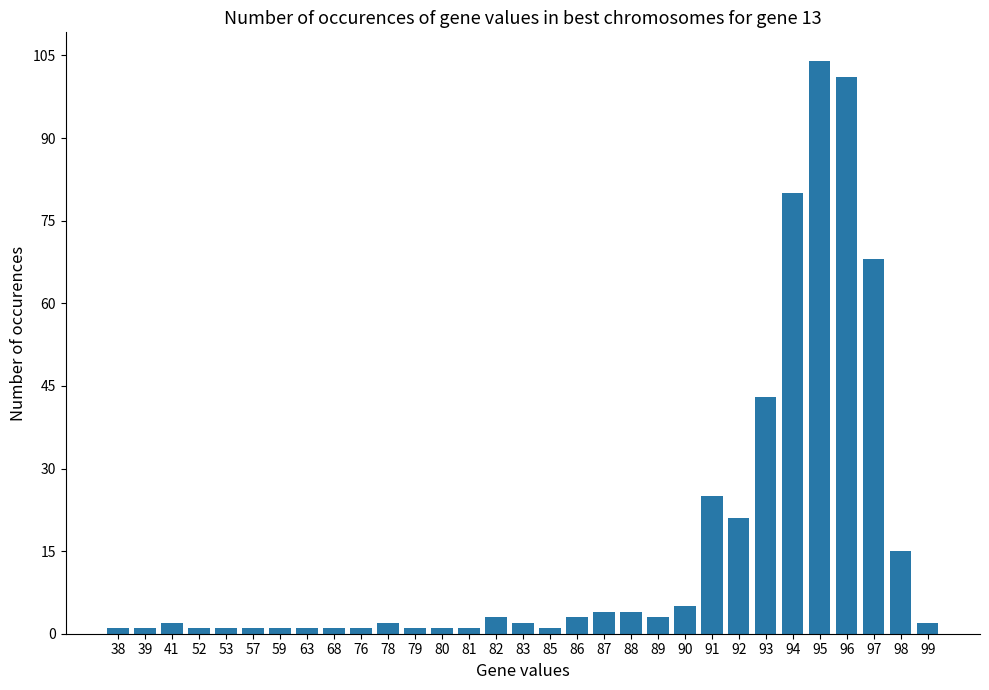

What is the difference between the maximum and minimum values?

103